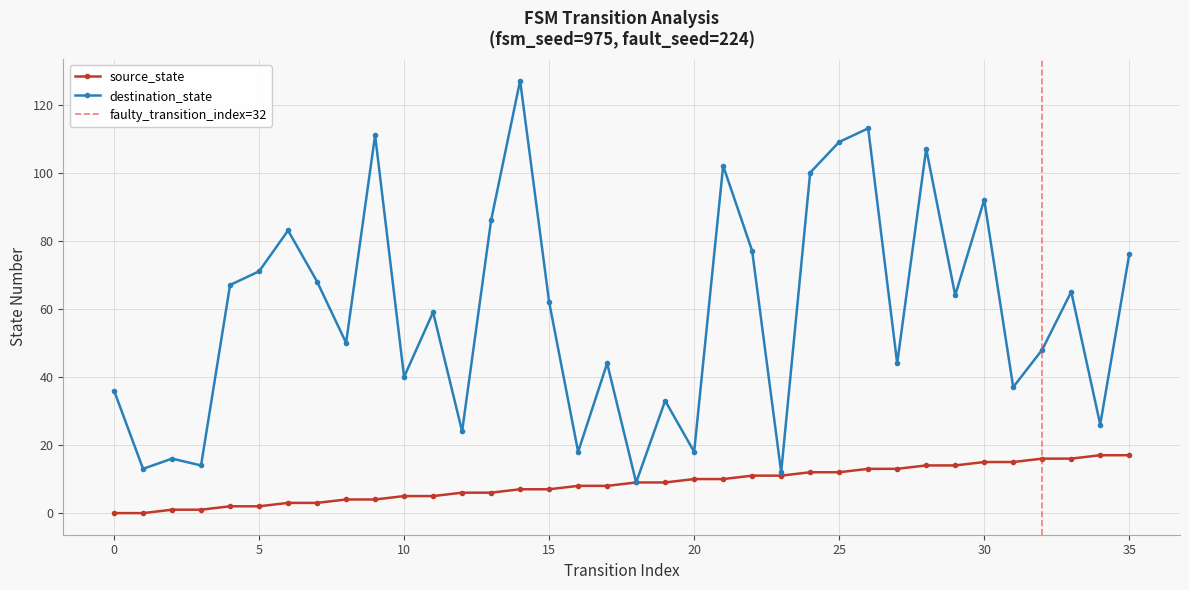

Which series has the widest spread of values?

destination_state